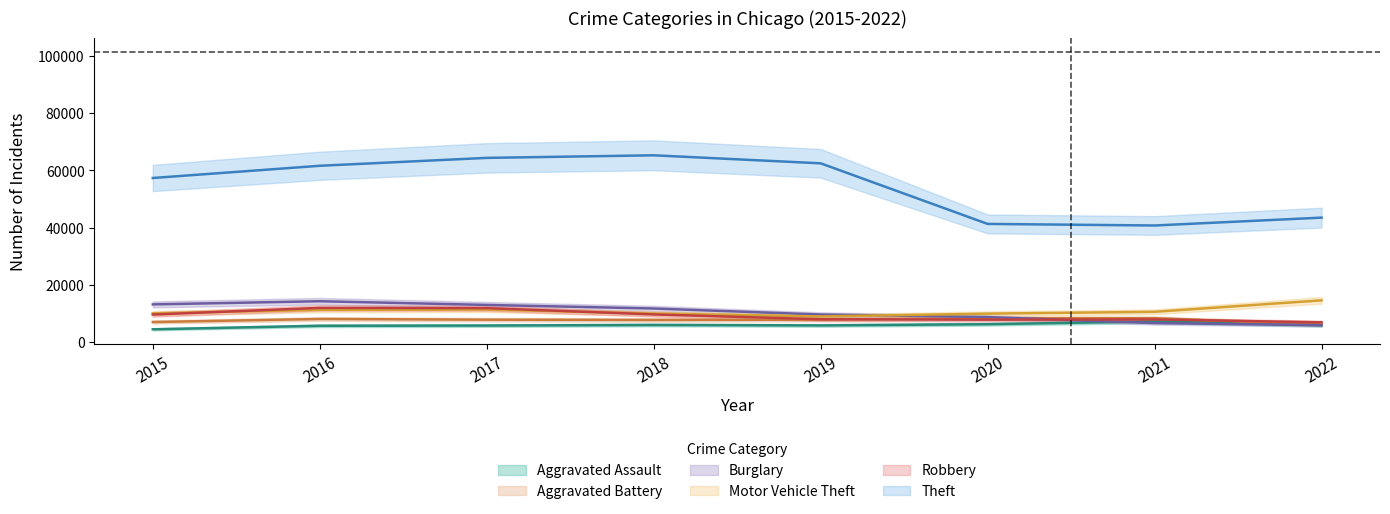

What is the sum of the Robbery values at 2020 and 2017?

19735